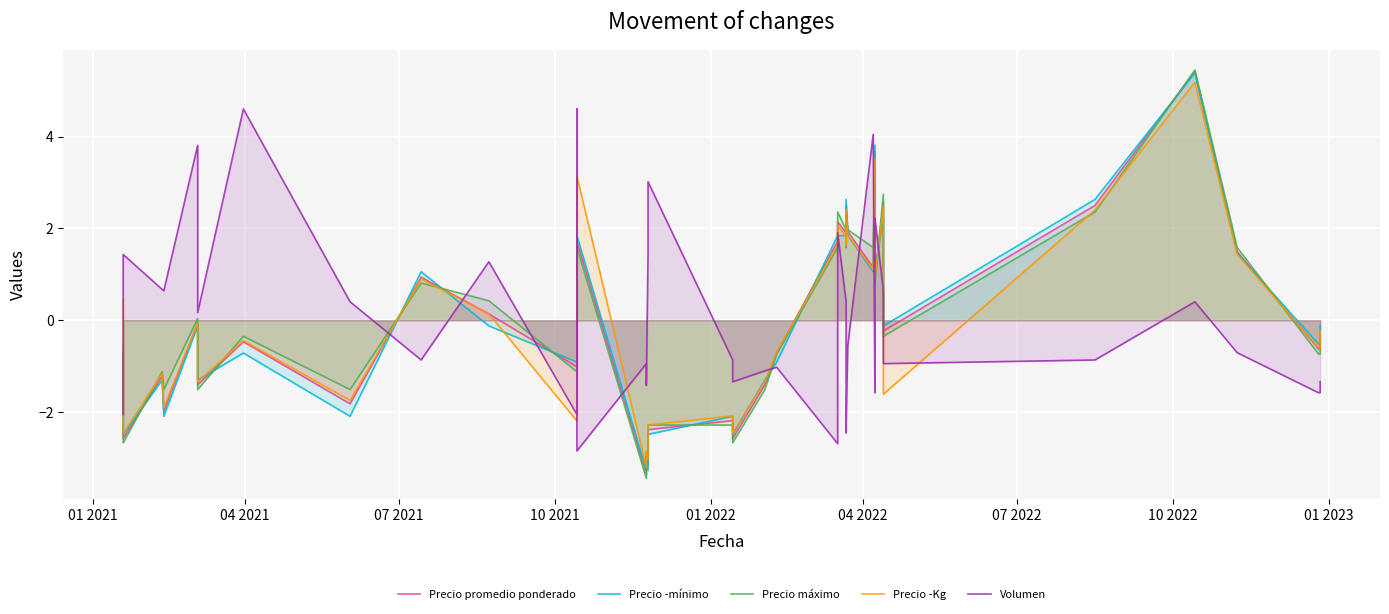

Reading left to right, what are all the values shown in this chart?

Precio promedio ponderado: -0.6	-1.4	-2.6	-1.2	-2.0	-0.1	-1.4	-0.5	-1.8	0.9	0.1	-1.0	0.0	0.5	1.7	-3.4	-3.0	-3.2	-2.4	-2.2	-2.6	-1.4	-0.7	1.7	2.1	1.9	1.7	2.5	1.9	1.1	3.7	0.9	2.6	-0.2	2.5	5.4	1.5	-0.6	-0.6	-0.2
Precio ­mínimo: -0.5	-1.3	-2.5	-1.3	-2.1	-0.1	-1.3	-0.7	-2.1	1.1	-0.1	-0.9	-0.1	0.7	1.8	-3.3	-2.9	-3.3	-2.5	-2.1	-2.5	-1.3	-0.9	1.8	1.8	1.8	1.8	2.6	1.8	1.1	3.8	1.1	2.2	-0.1	2.6	5.4	1.5	-0.5	-0.5	-0.1
Precio máximo: -0.7	-1.5	-2.7	-1.1	-1.5	0.0	-1.5	-0.3	-1.5	0.8	0.4	-1.1	0.0	0.4	1.6	-3.4	-3.1	-3.1	-2.3	-2.3	-2.7	-1.5	-0.7	1.6	2.4	2.0	1.6	2.4	2.0	1.6	3.5	0.8	2.7	-0.3	2.4	5.5	1.6	-0.7	-0.7	-0.3
Precio ­Kg: 0.5	-1.3	-2.5	-1.2	-1.9	-0.1	-1.3	-0.4	-1.7	0.9	0.1	-2.2	0.0	0.5	3.1	-3.2	-2.8	-3.0	-2.3	-2.1	-2.5	-1.3	-0.7	1.6	2.1	1.8	1.6	2.4	1.8	1.1	3.5	0.9	2.5	-1.6	2.4	5.2	1.4	-0.6	-0.6	-0.2
Volumen: -2.1	1.4	1.4	0.7	0.6	3.8	0.2	4.6	0.4	-0.9	1.3	-2.1	4.6	-2.1	-2.8	-0.9	-1.4	1.4	3.0	-0.9	-1.3	-1.1	-1.0	-2.7	1.9	0.4	-2.4	-2.3	-0.5	4.0	-1.6	2.2	0.6	-0.9	-0.9	0.4	-0.7	-1.6	-1.6	-1.3